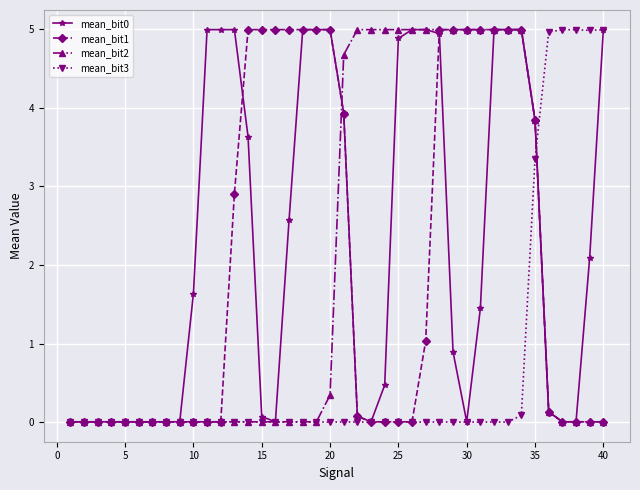

What is the value of the mean_bit0 point at the 24th from the left?

0.5